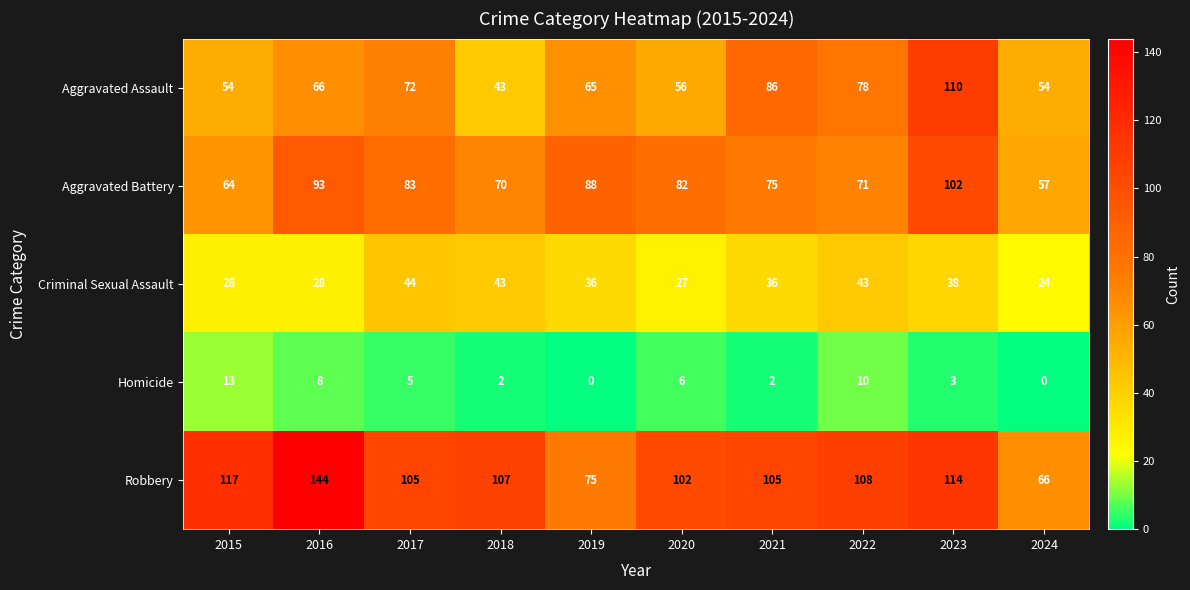

Count the number of categories in the chart.

10